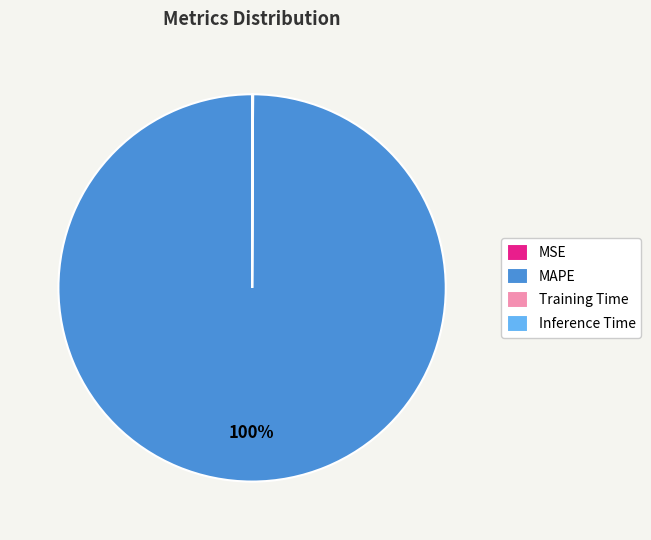

Which slice represents more than half of the pie?

MAPE